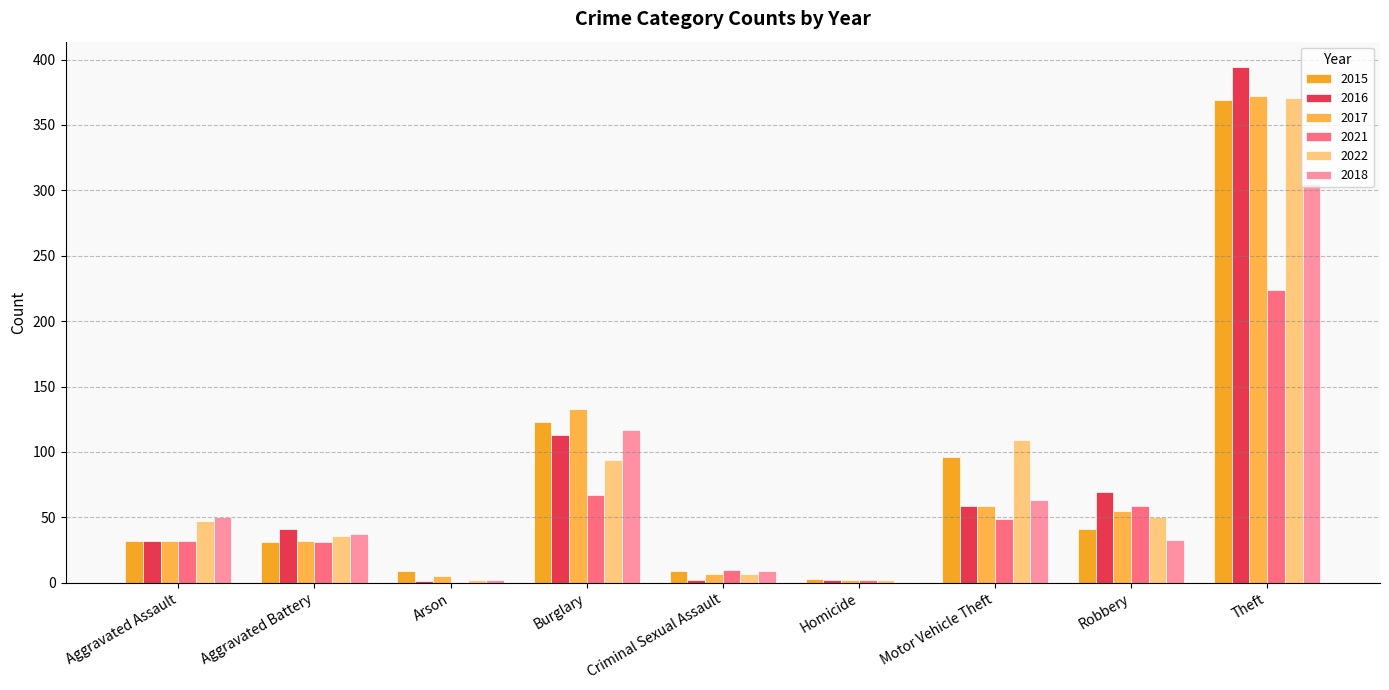

What is the total value across all series at Criminal Sexual Assault?

44